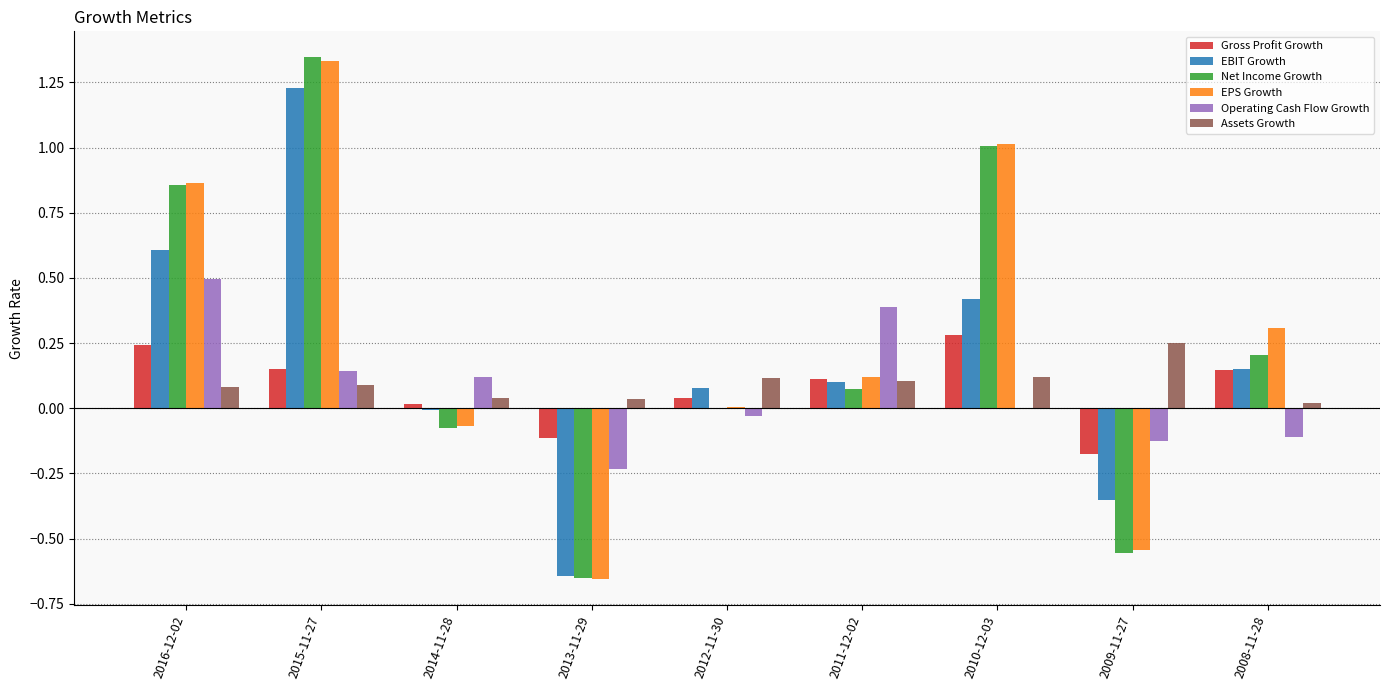

What is the total value across all series at 2015-11-27?

4.3